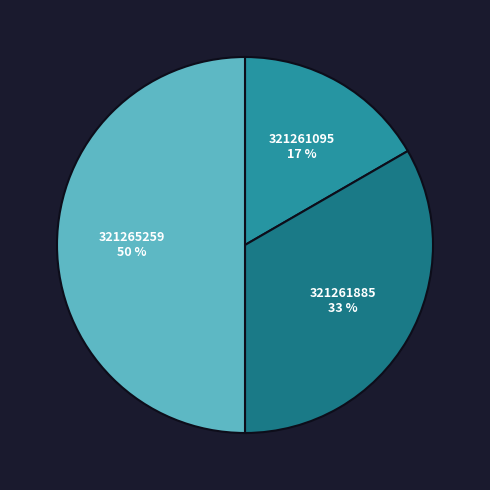

Do 321261095 and 321265259 together represent more than half of the pie?

Yes